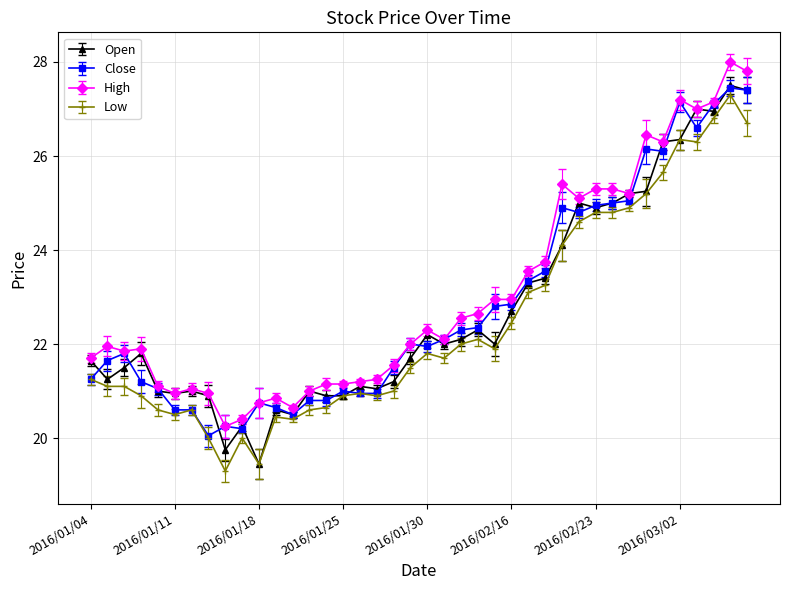

What is the maximum value shown in the chart?

28.0